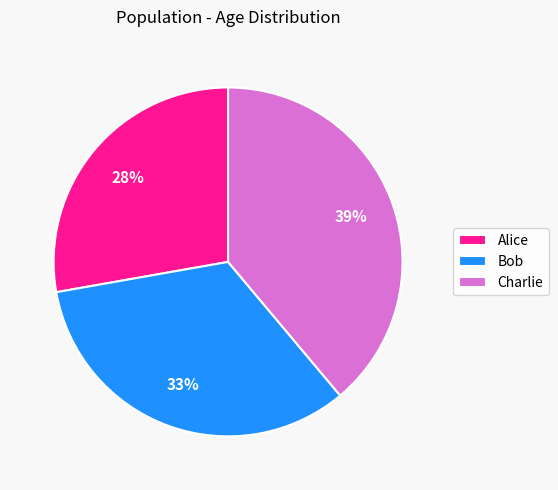

To the nearest percent, what portion does Charlie represent?

39%